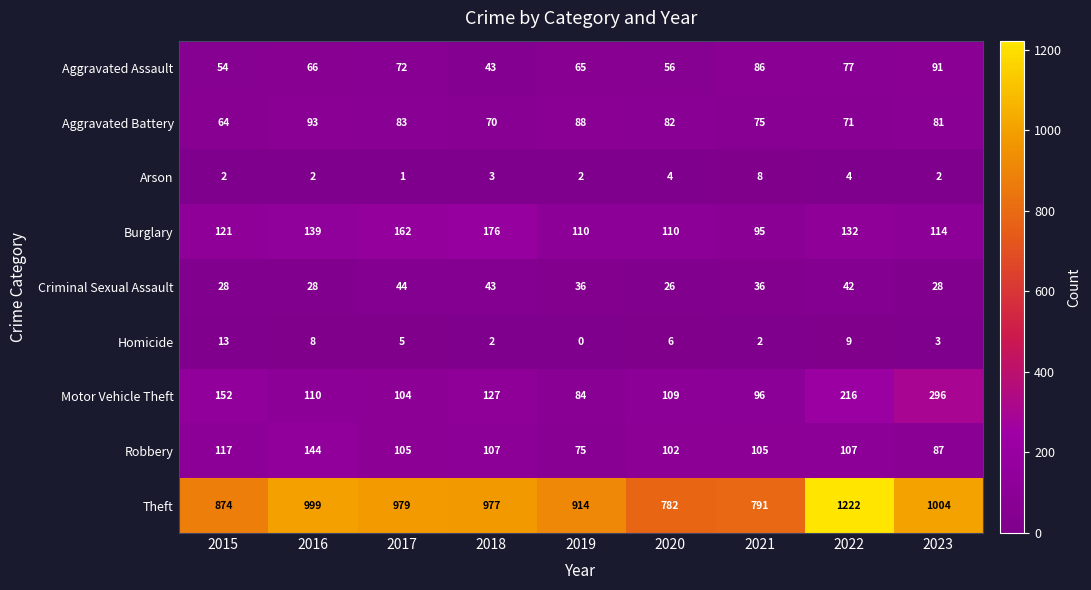

What is the difference between the Theft values at 2015 and 2023?

130